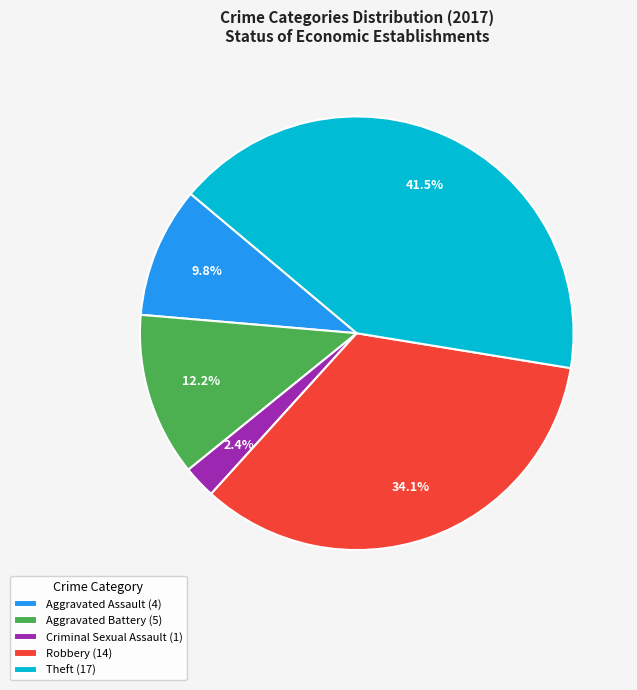

Which has a higher value, Robbery (14) or Aggravated Battery (5)?

Robbery (14)